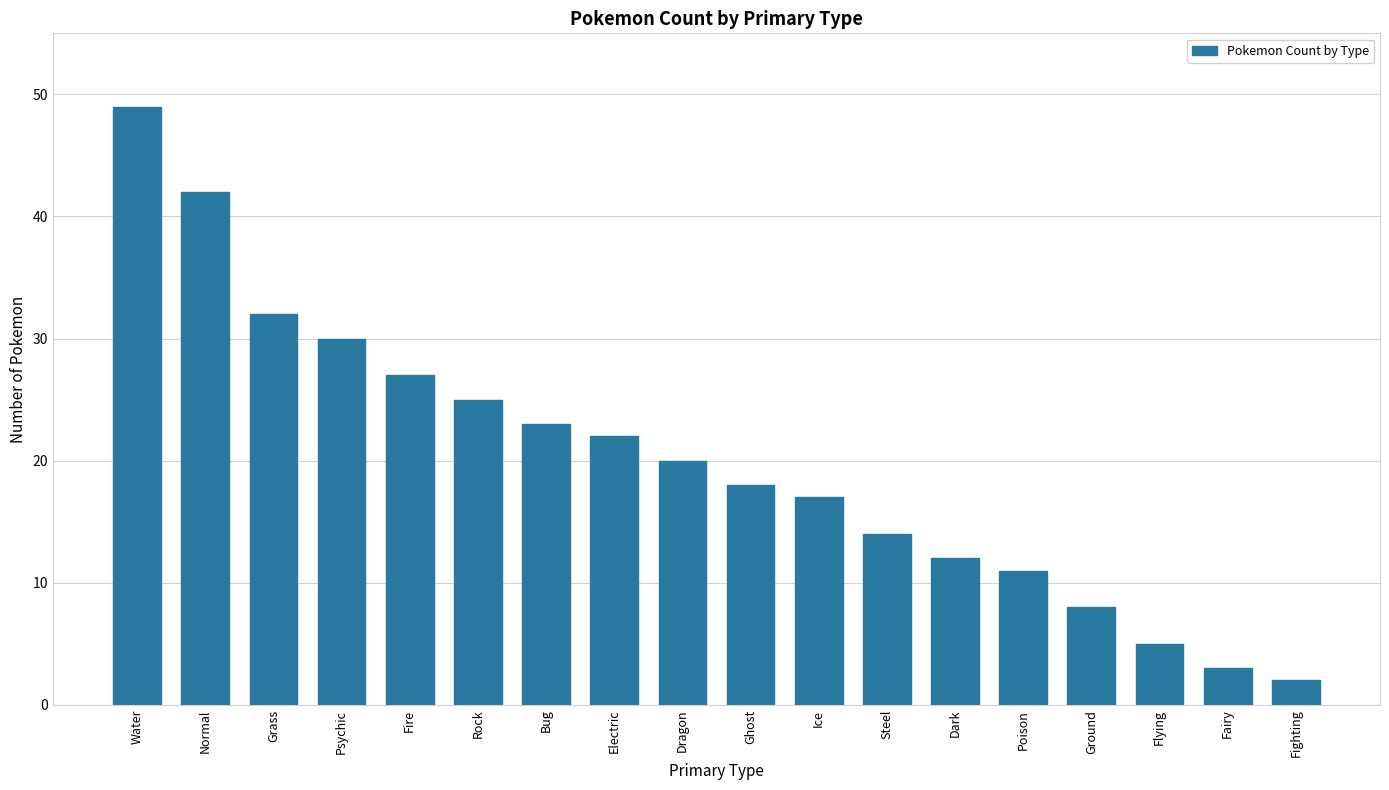

List the labels in order of value, smallest first.

Fighting, Fairy, Flying, Ground, Poison, Dark, Steel, Ice, Ghost, Dragon, Electric, Bug, Rock, Fire, Psychic, Grass, Normal, Water